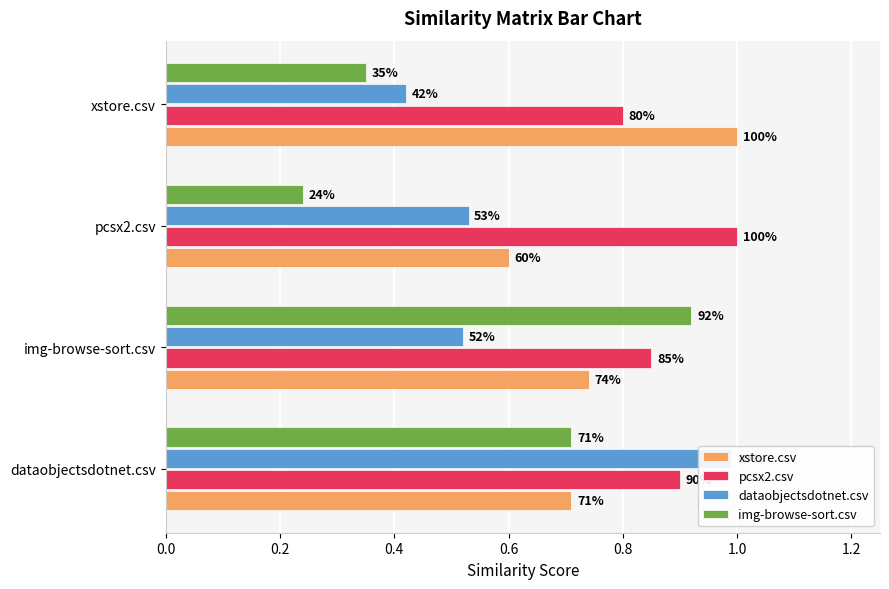

Count the number of categories in the chart.

4